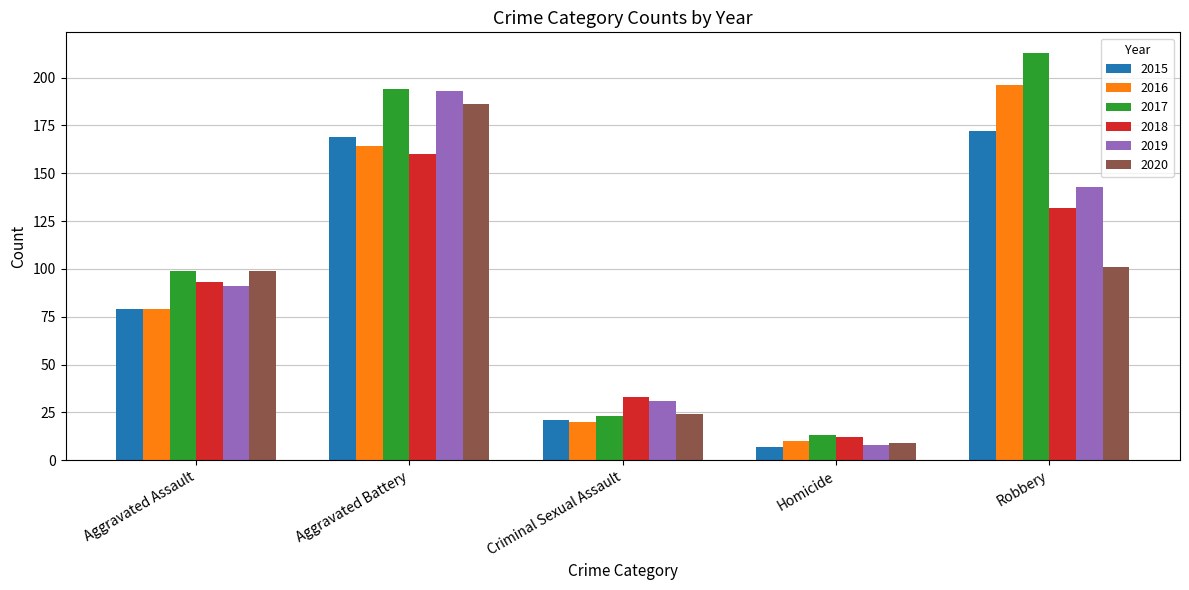

How many series are shown in this chart?

6